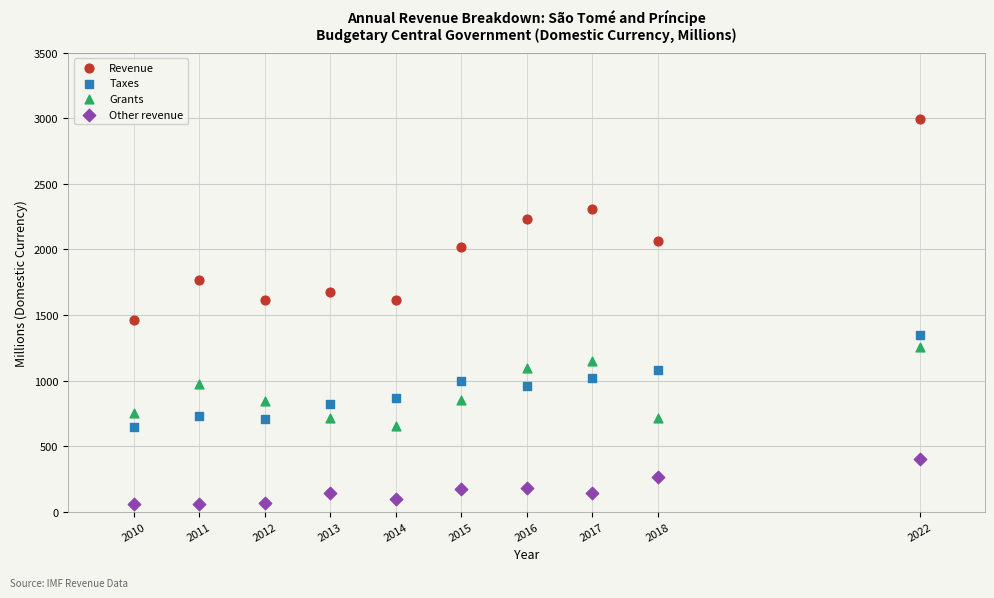

Which series reaches the minimum Y coordinate?

Other revenue